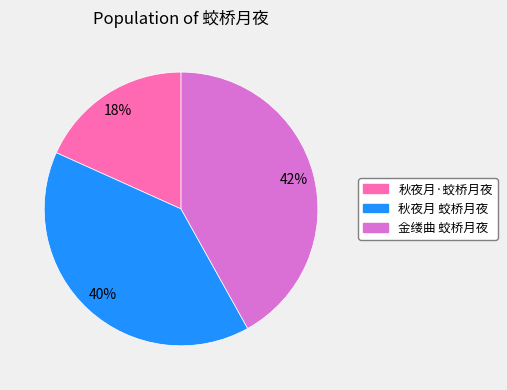

Approximately how many times larger is the value at 秋夜月 蛟桥月夜 compared to 秋夜月·蛟桥月夜?

2.2